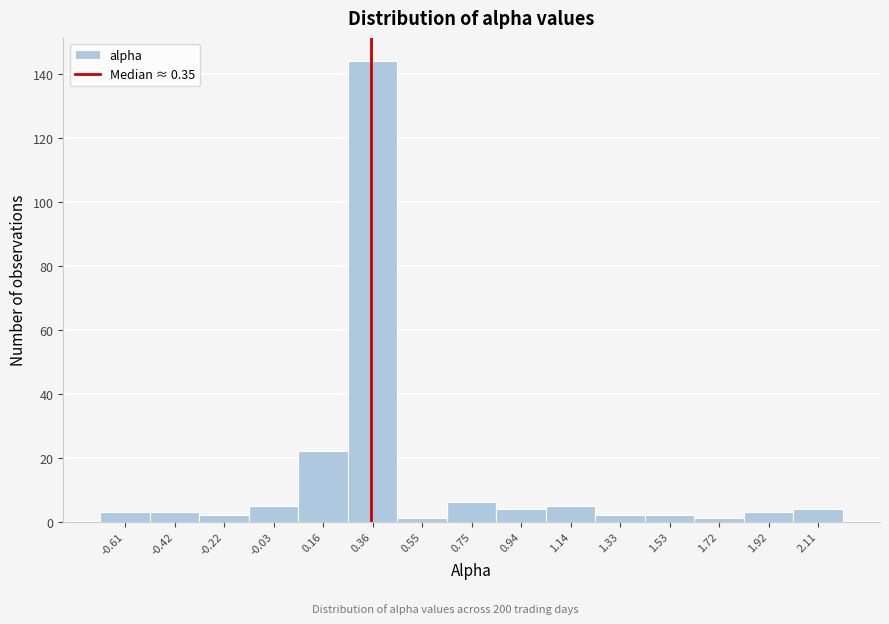

Reading left to right, list every bar in this chart as the range it spans on the x-axis followed by its height. Neither the bar edges nor the heights are printed on the chart, so give them approximately, as read against the axes.

-0.72 to -0.52: 4
-0.52 to -0.32: 4
-0.32 to -0.12: 2
-0.12 to 0.06: 6
0.06 to 0.26: 22
0.26 to 0.46: 144
0.46 to 0.66: under 2
0.66 to 0.84: 6
0.84 to 1.04: 4
1.04 to 1.24: 6
1.24 to 1.44: 2
1.44 to 1.62: 2
1.62 to 1.82: under 2
1.82 to 2.02: 4
2.02 to 2.22: 4